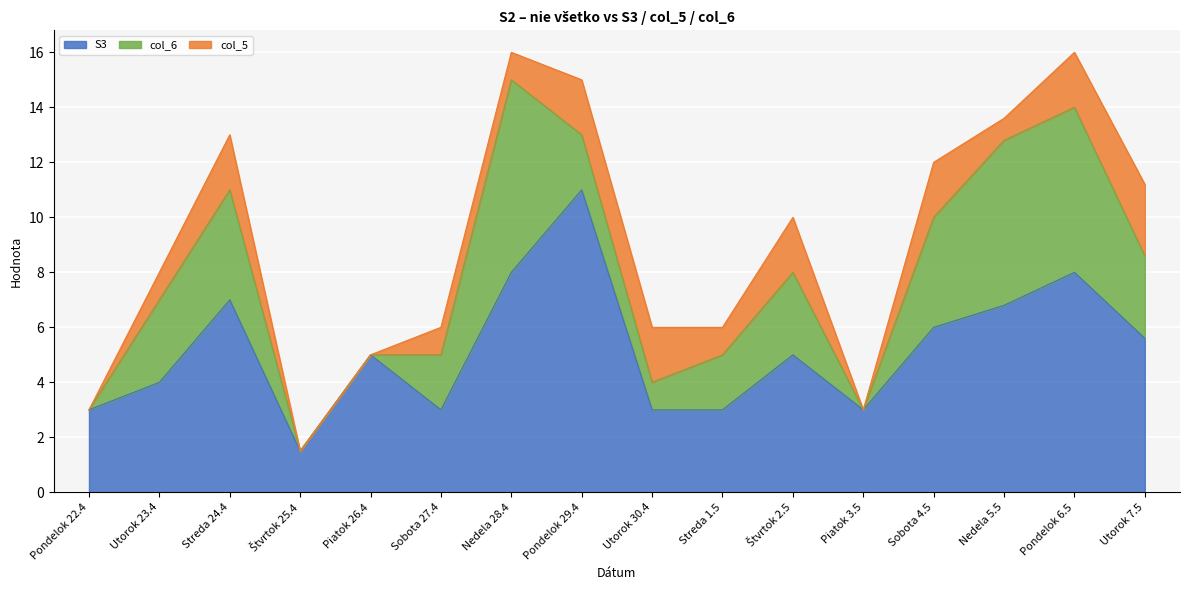

What is the difference between the maximum and minimum values in the S3 series?

9.5